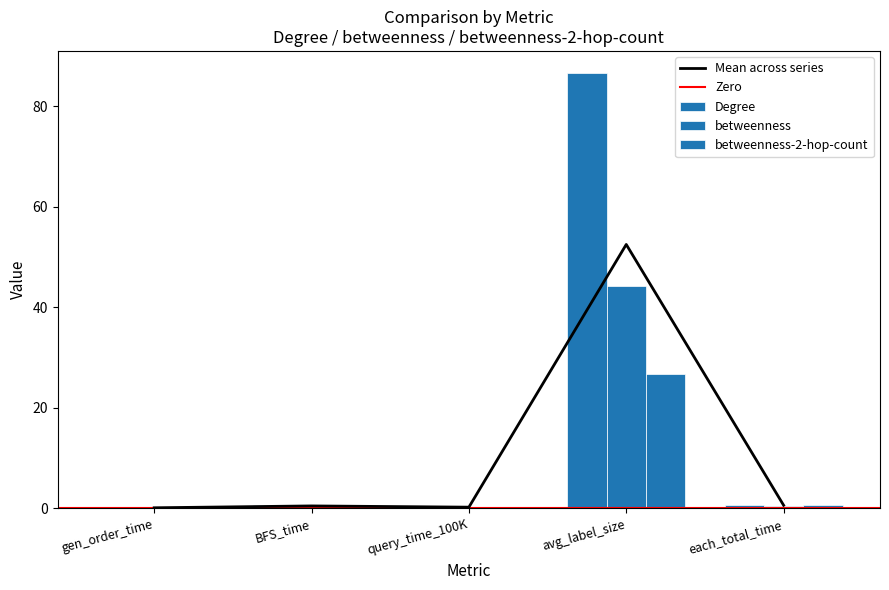

What value does the betweenness series have at avg_label_size?

44.1